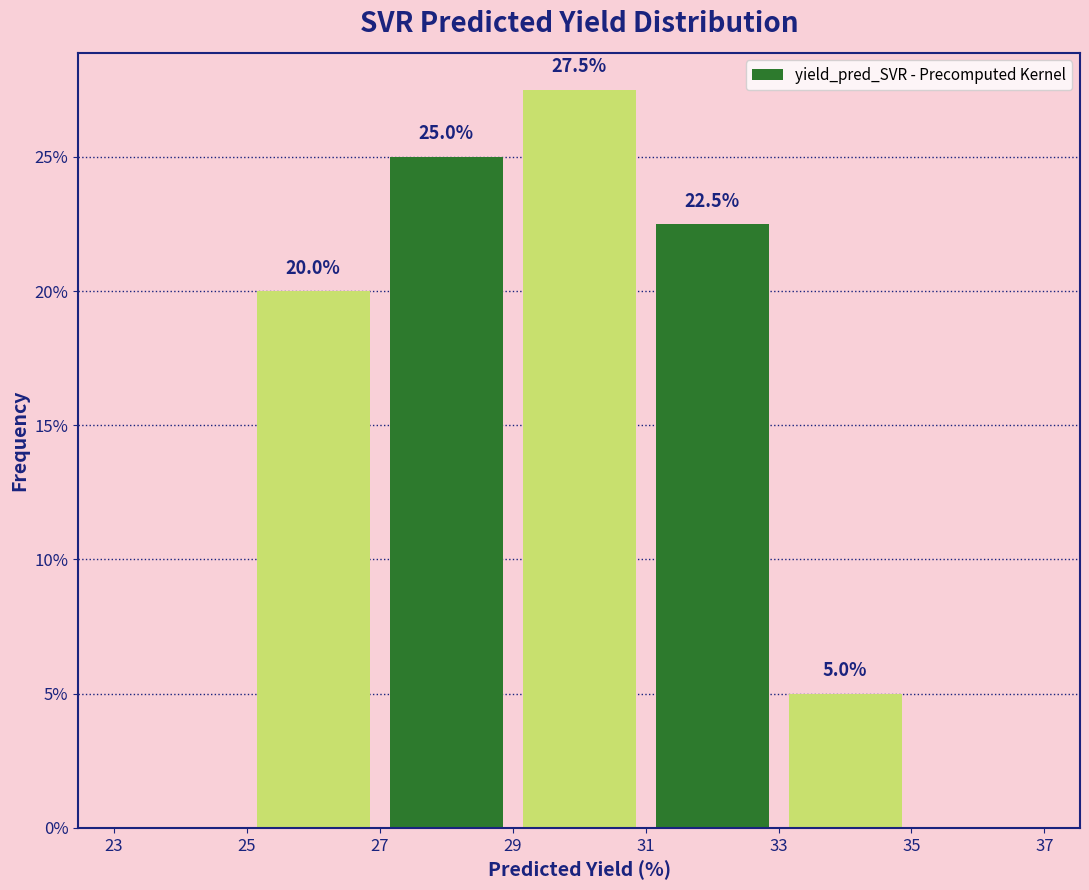

Over which range of the x-axis is the bar tallest?

29 to 31